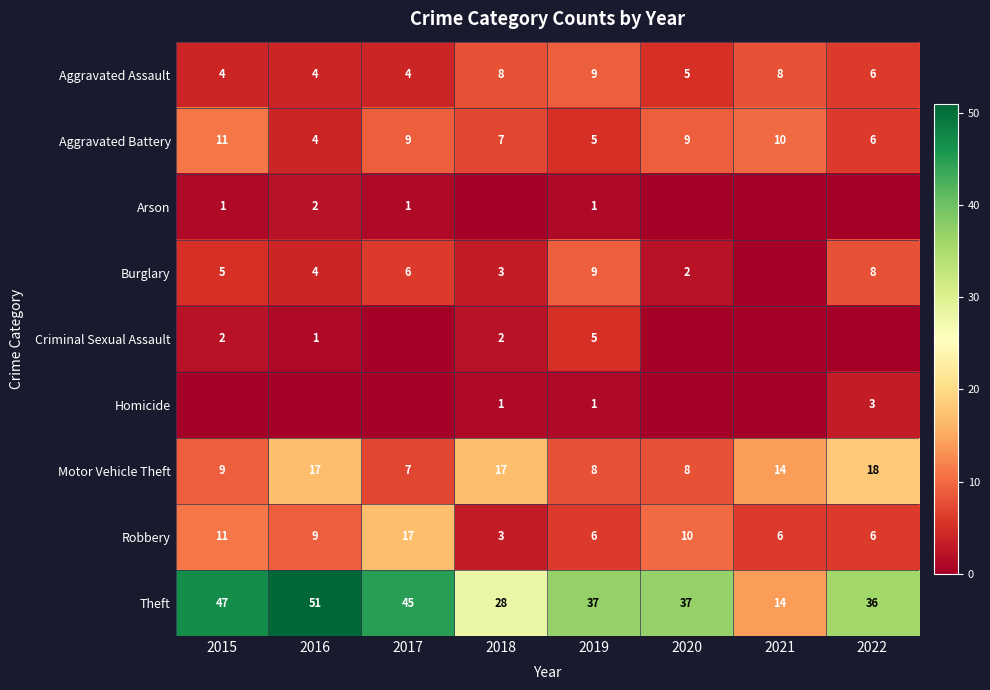

The value of Theft at 2018 is 28. True or false?

True